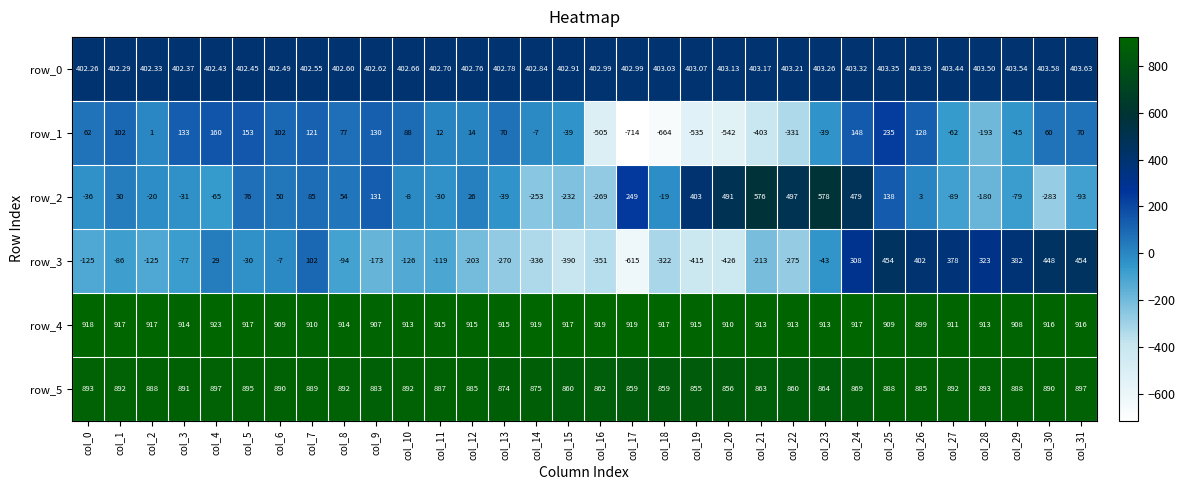

Between col_13 and col_31, which series saw the biggest shift?

row_3